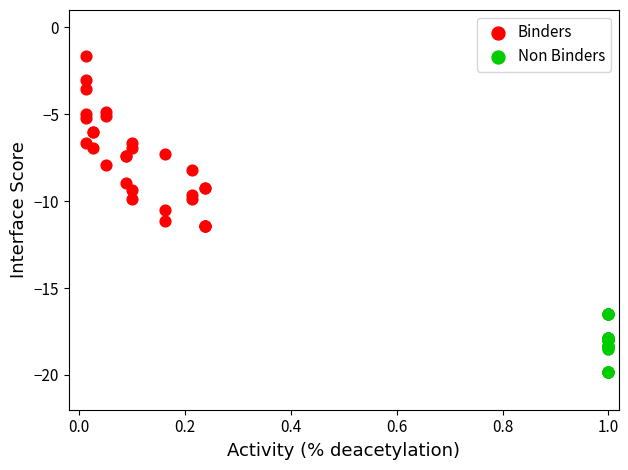

Which series has the widest spread of Y values?

Binders